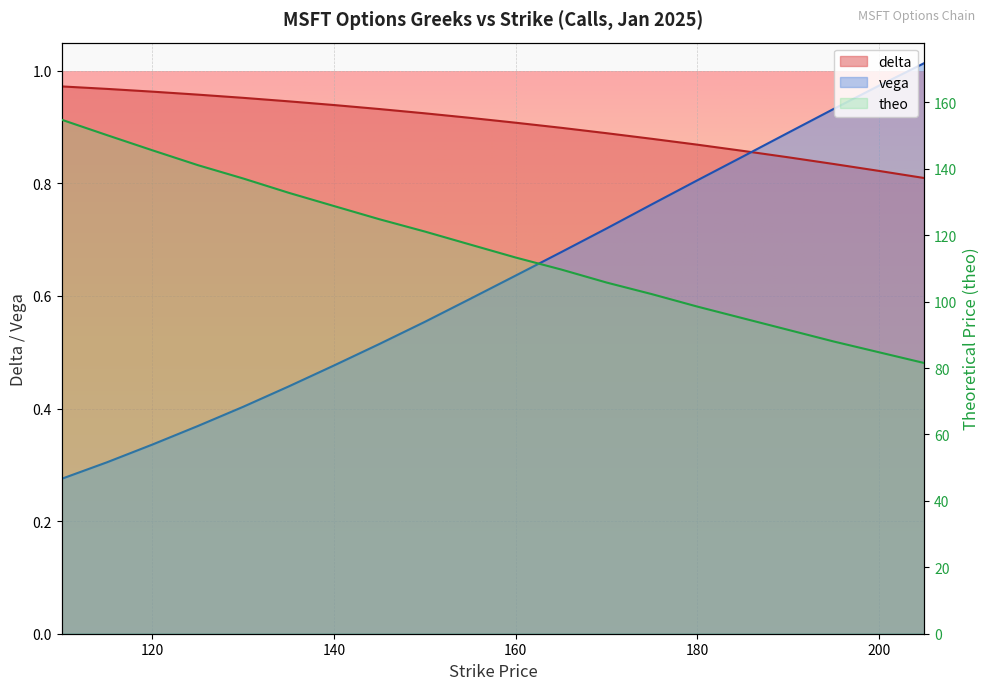

What is the difference between the highest and lowest values at 205?

80.7